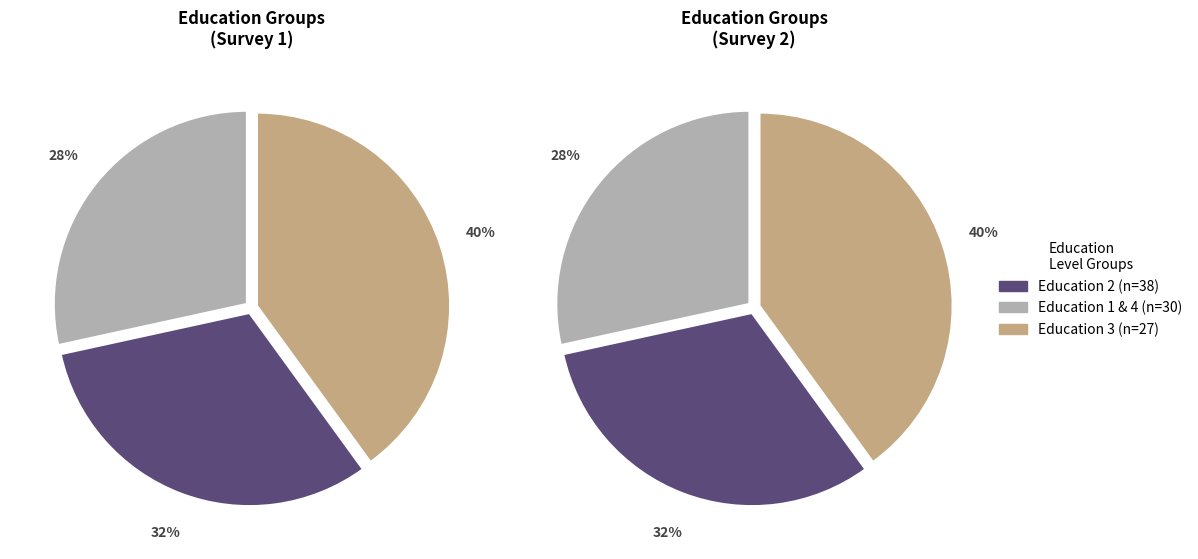

Is there any slice that represents more than half of the pie?

No